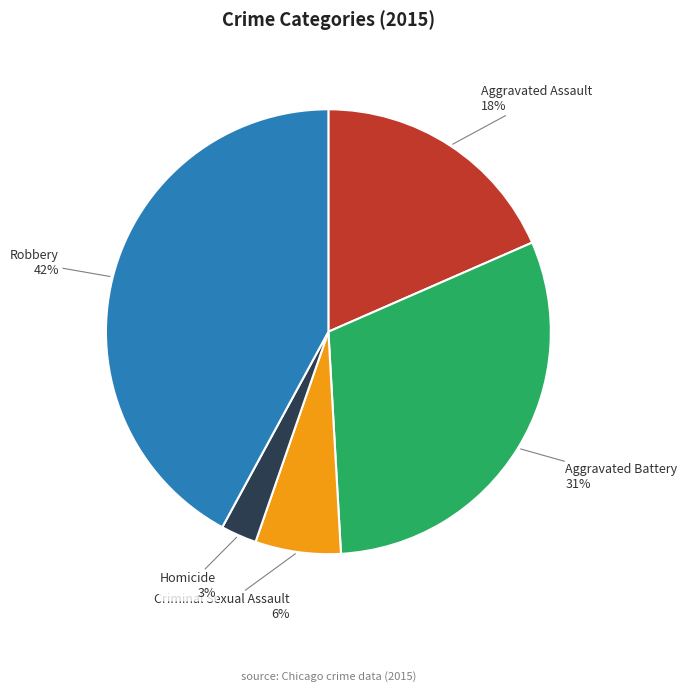

Which category has the smallest portion of the pie?

Homicide